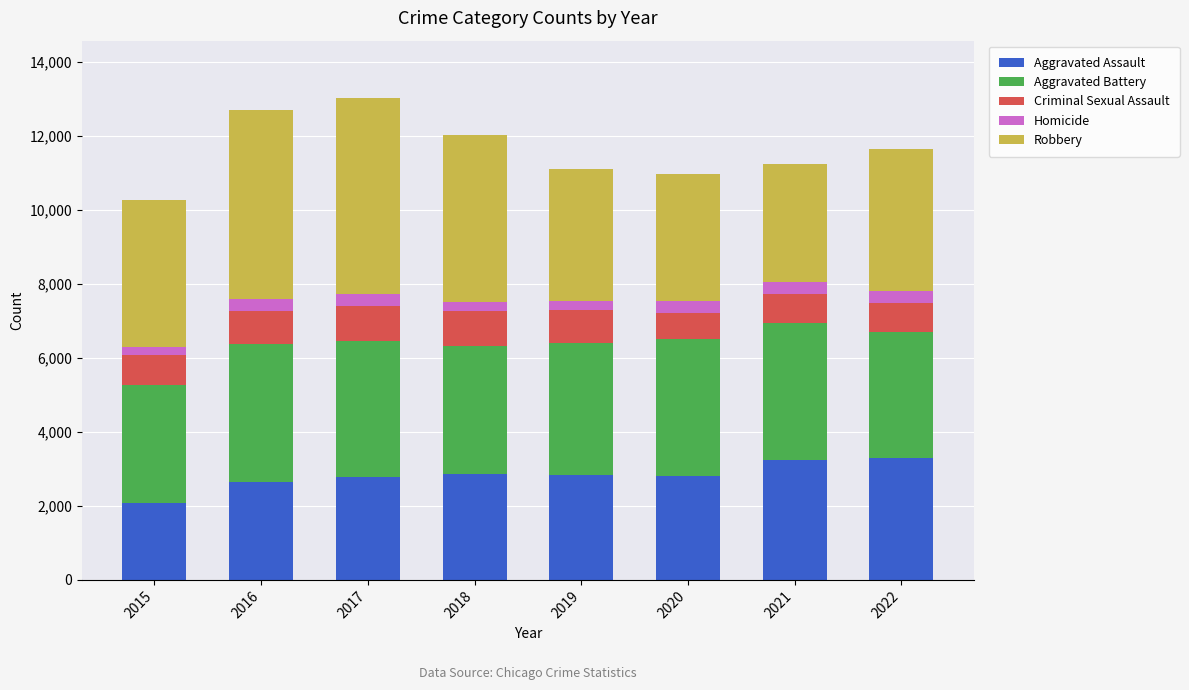

Is it true that Aggravated Assault equals 2822 at 2020?

True